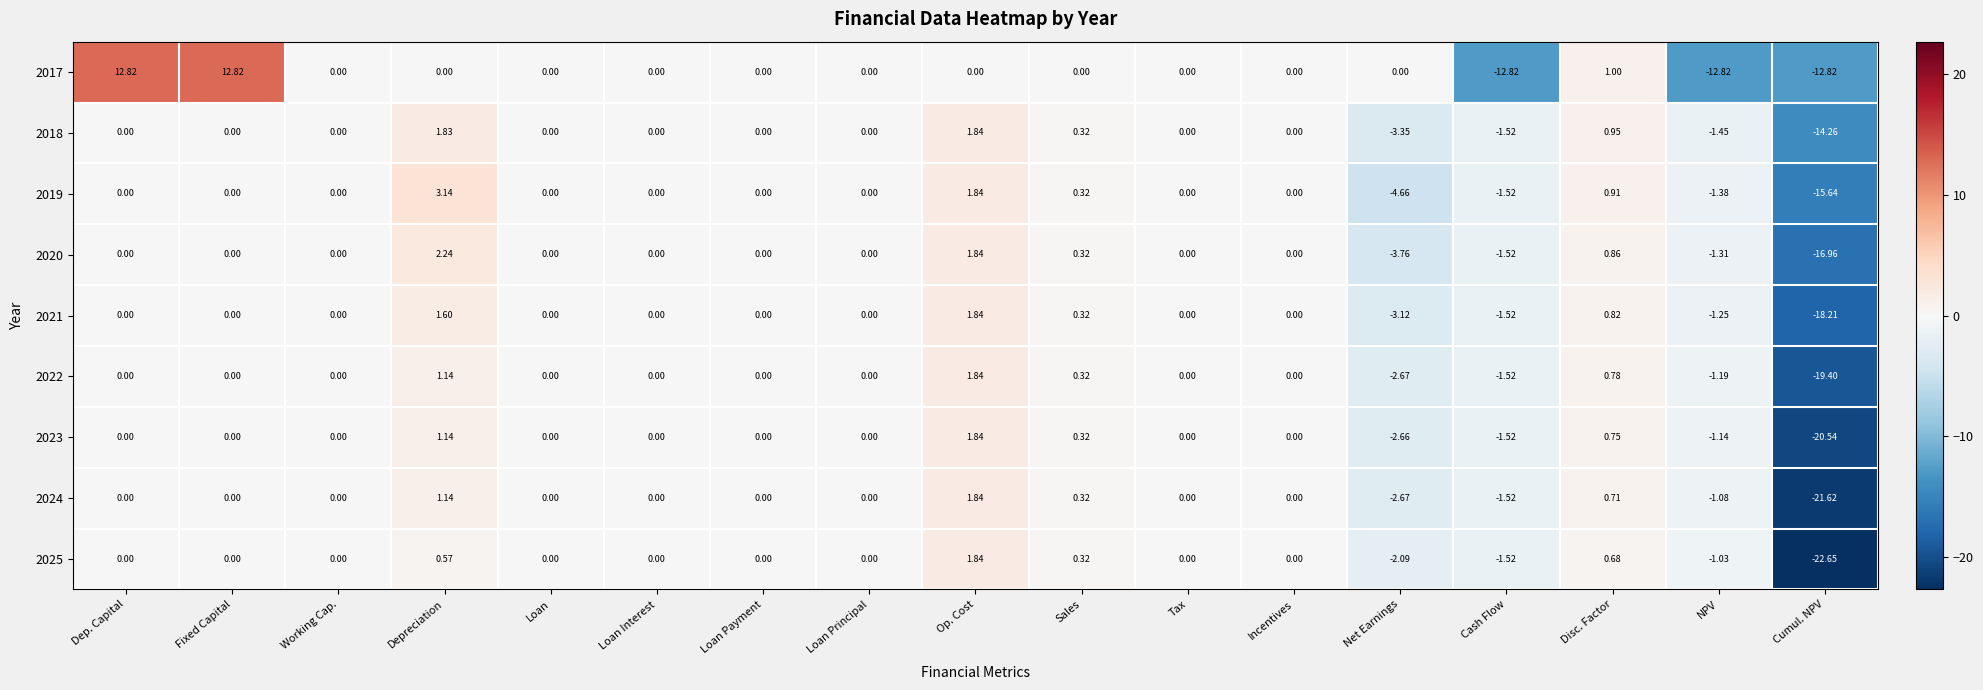

Which category has the lowest value across all series?

Cumul. NPV